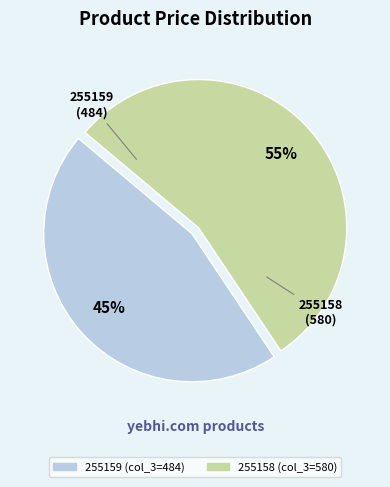

What is the ratio of the value at 255159 to the value at 255158?

0.8